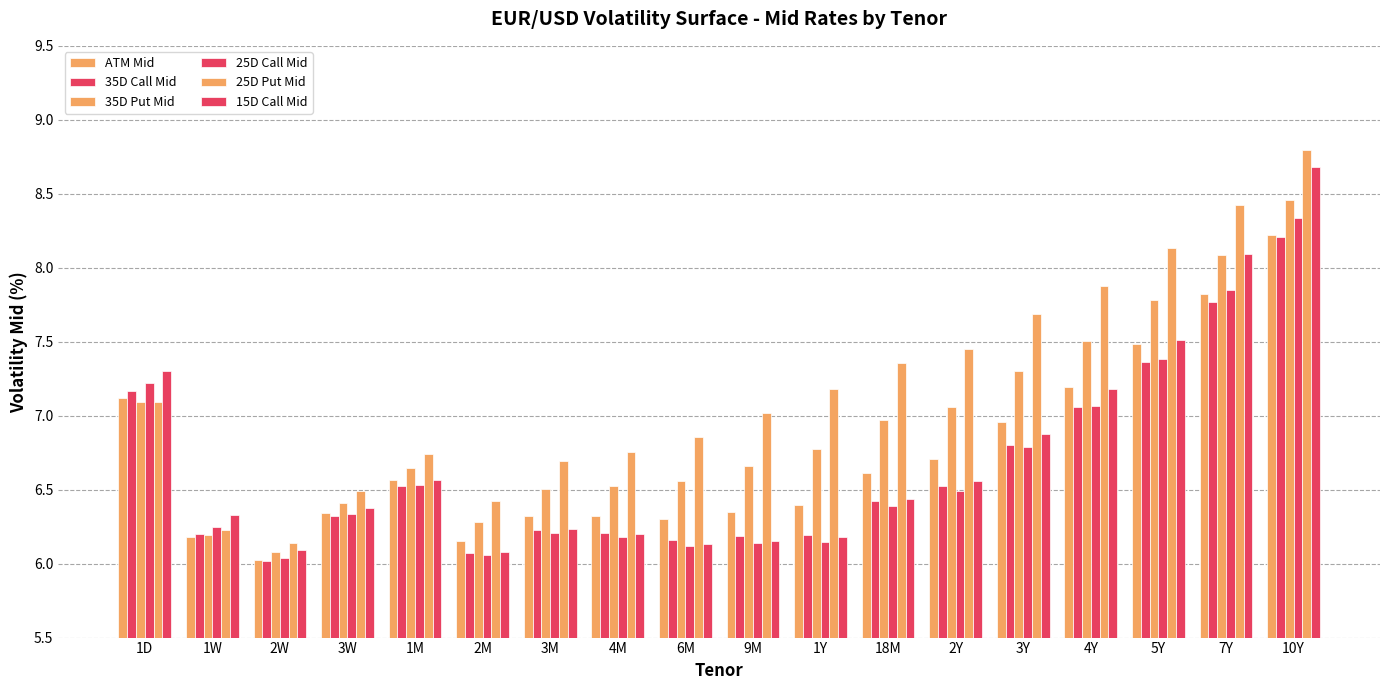

What is the sum of all 15D Call Mid values?

121.0